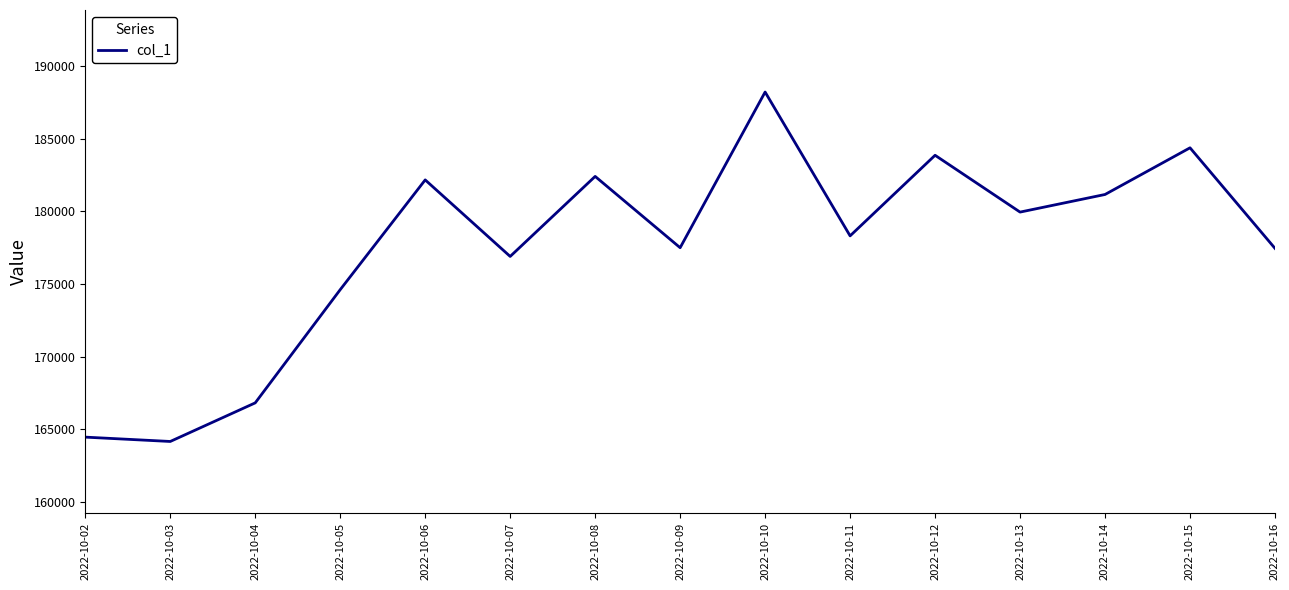

At which category does the chart reach its peak across all series?

2022-10-10